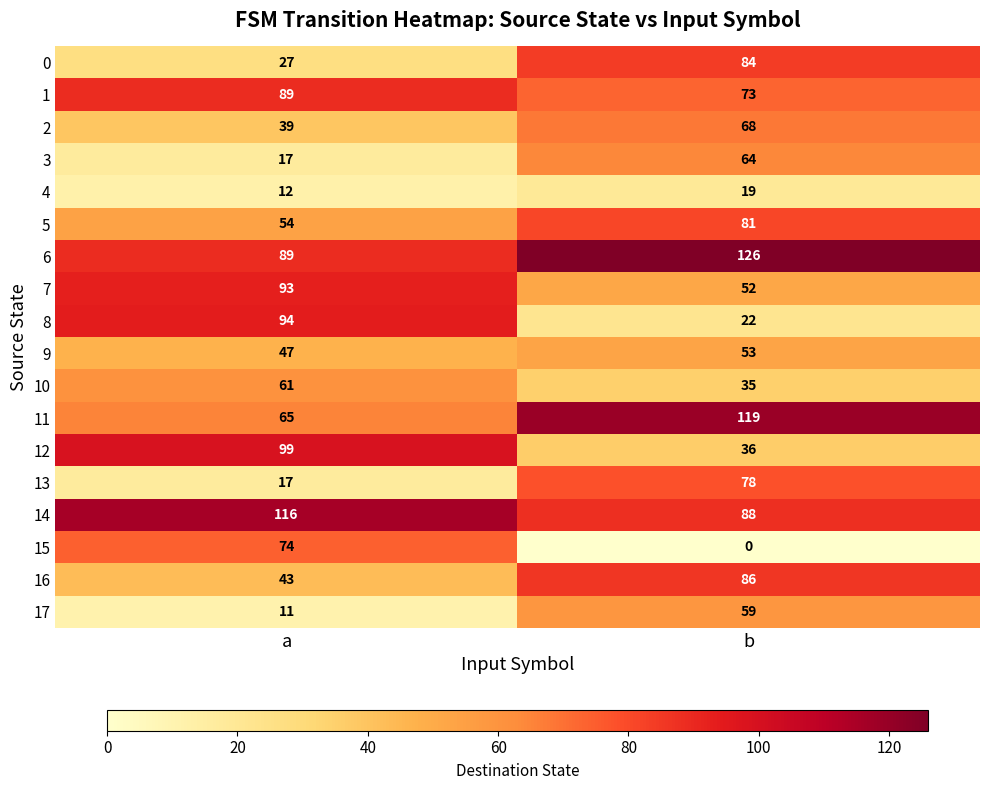

Count the number of data series in this chart.

18